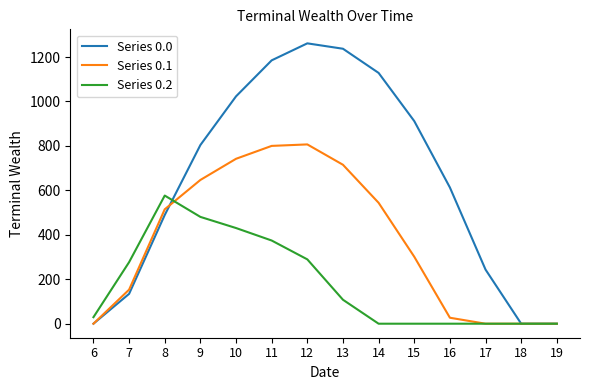

Which series has the largest total across all categories?

Series 0.0